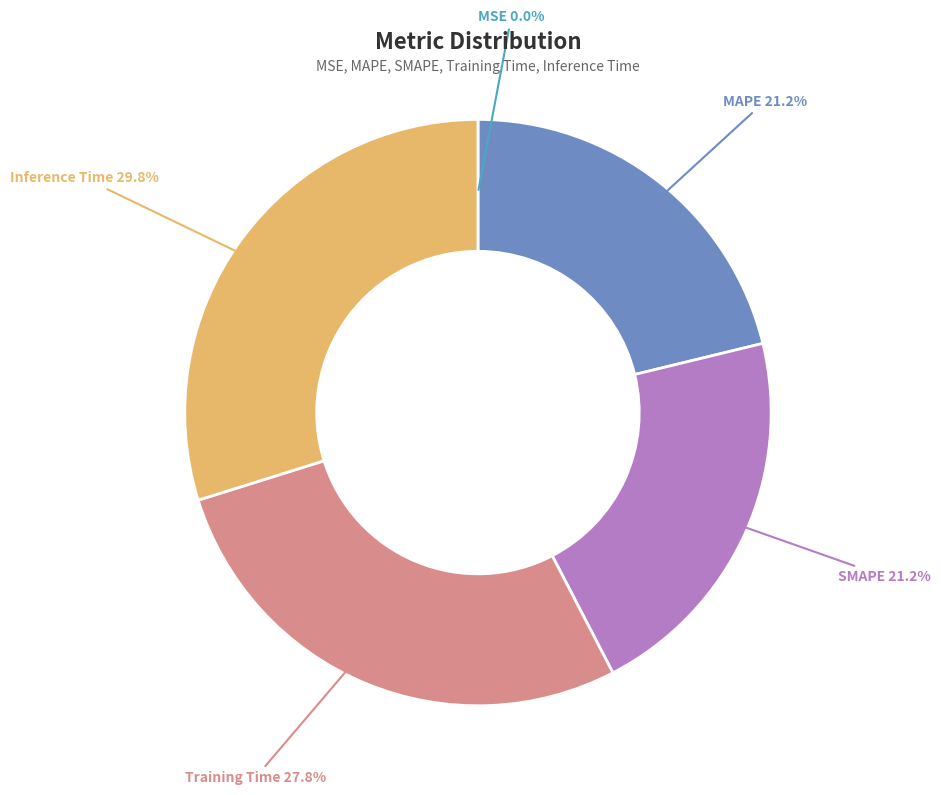

Is it true that MAPE is 27% of the pie?

False